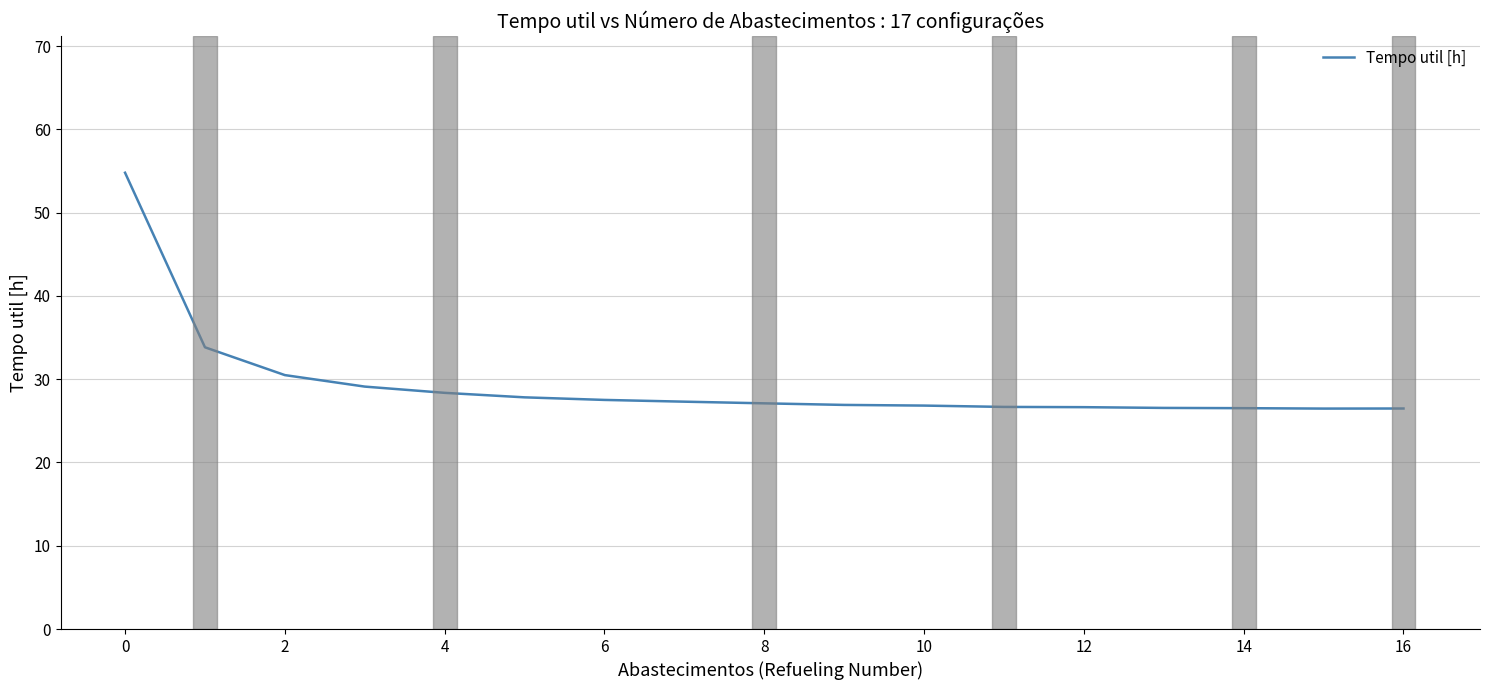

What is the smallest value displayed?

26.5